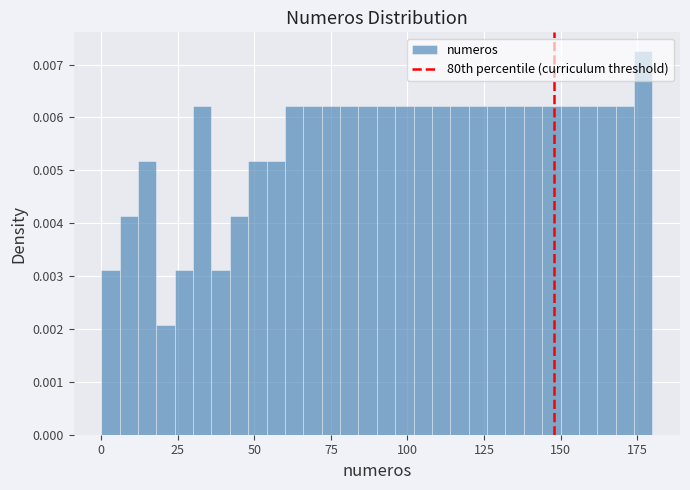

Read against the x-axis, roughly where is the centre of the tallest bar?

175